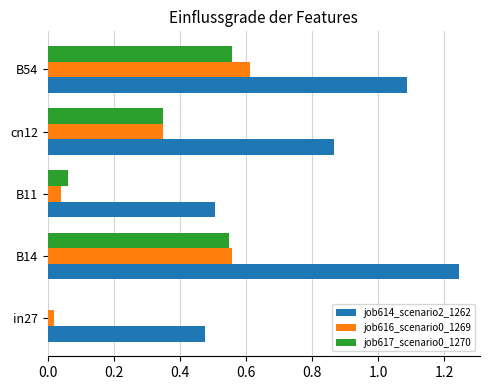

At which category is the sum across all series the highest?

B14